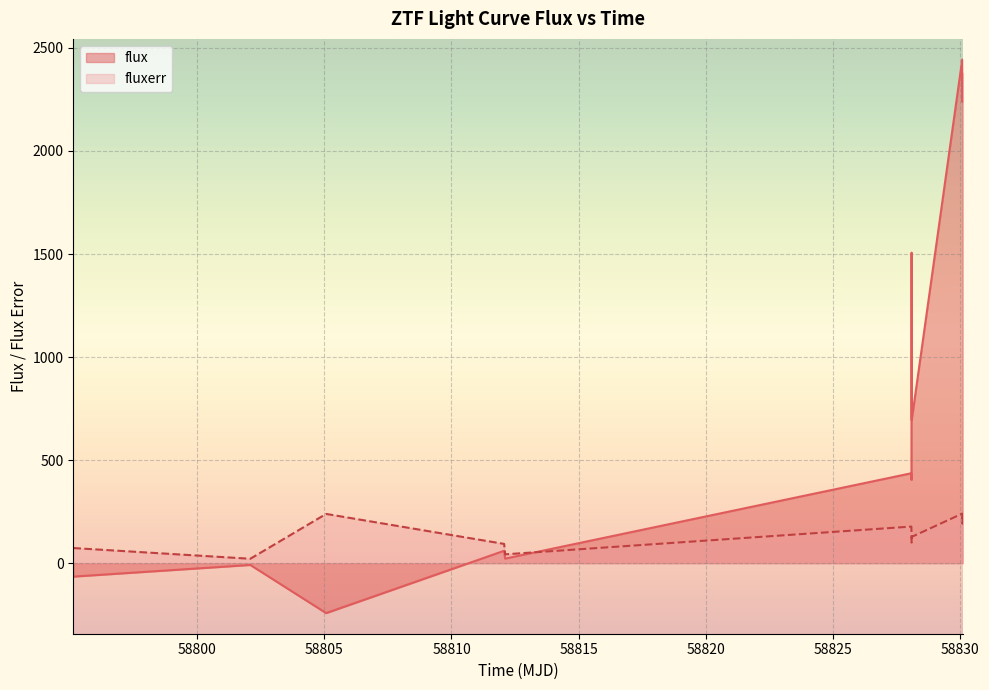

Rank the series by their average value, from highest to lowest.

flux, fluxerr